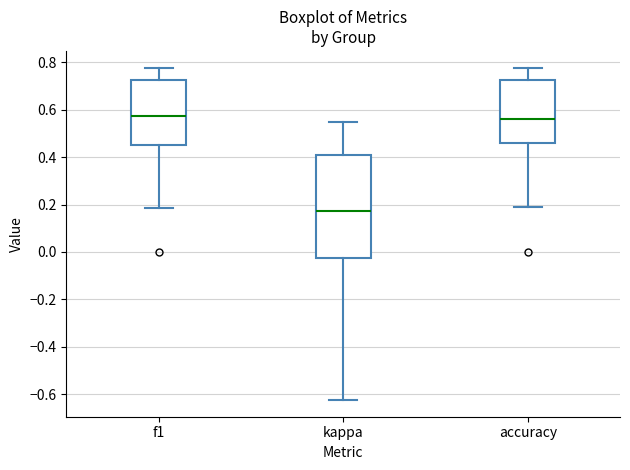

Reading left to right, transcribe this box plot: for each box, give where its median line is, the range the box spans, and where its two whiskers end, as read against the y-axis. The values are not printed on the chart, so give them approximately, as read against the axis.

f1: median 0.58, box 0.46 to 0.72, whiskers 0.18 to 0.78
kappa: median 0.18, box -0.02 to 0.40, whiskers -0.62 to 0.56
accuracy: median 0.56, box 0.46 to 0.72, whiskers 0.18 to 0.78